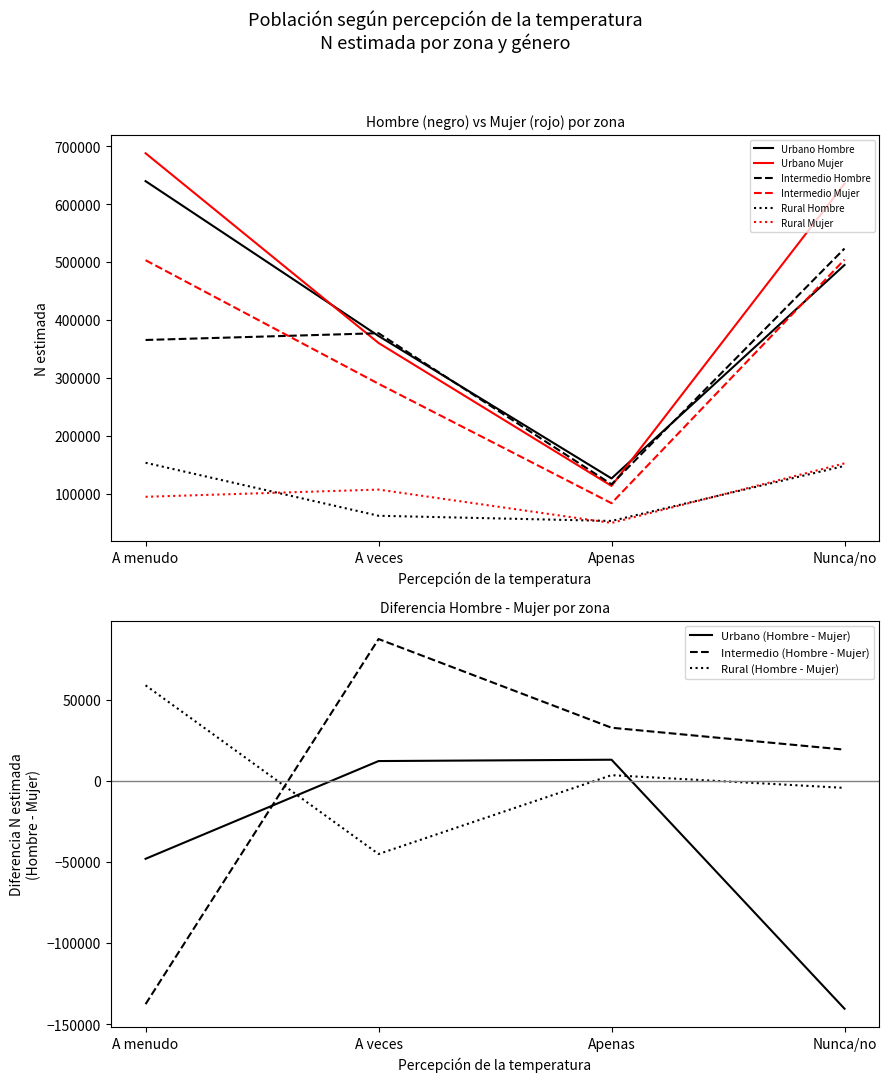

What is the value of the Intermedio Mujer point at the 4th from the left?

503990